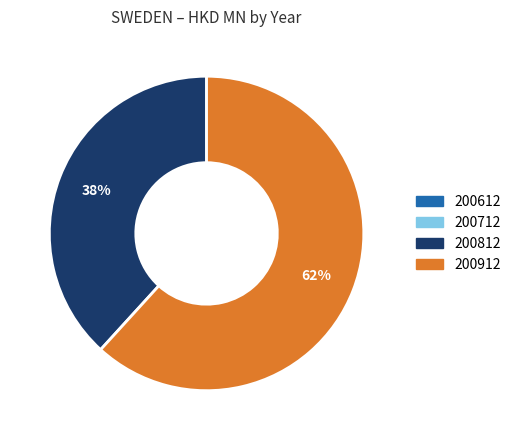

To the nearest percent, what is the difference between the largest and smallest slice percentages?

62%